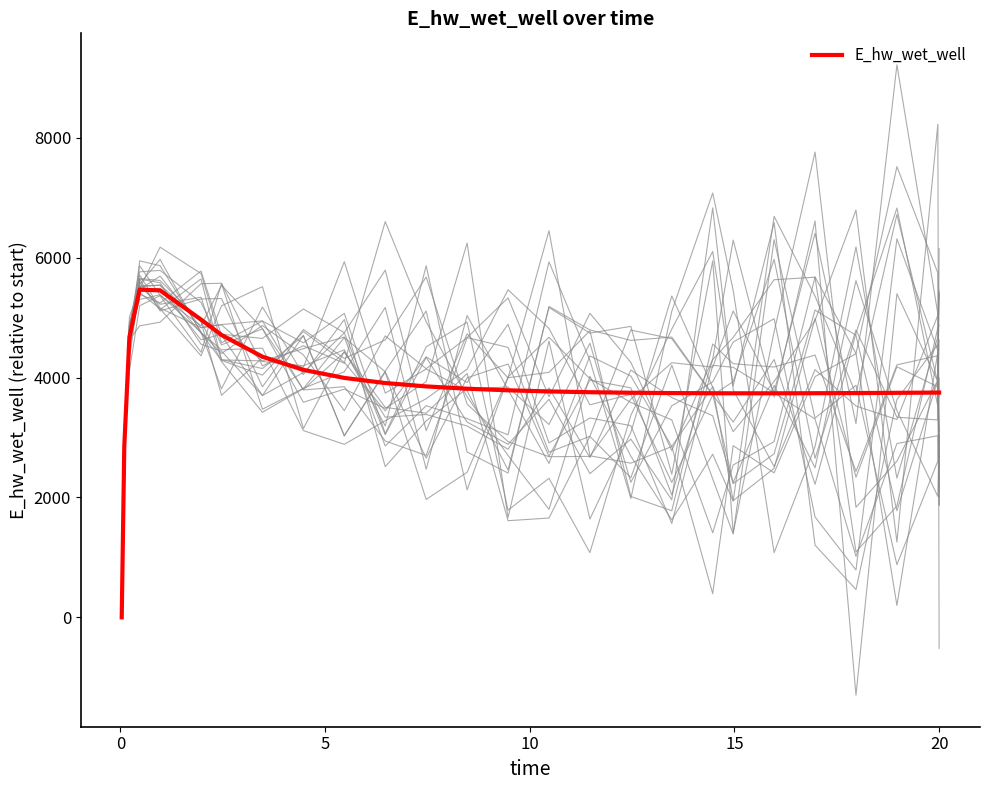

How many lines are shown in the chart?

1